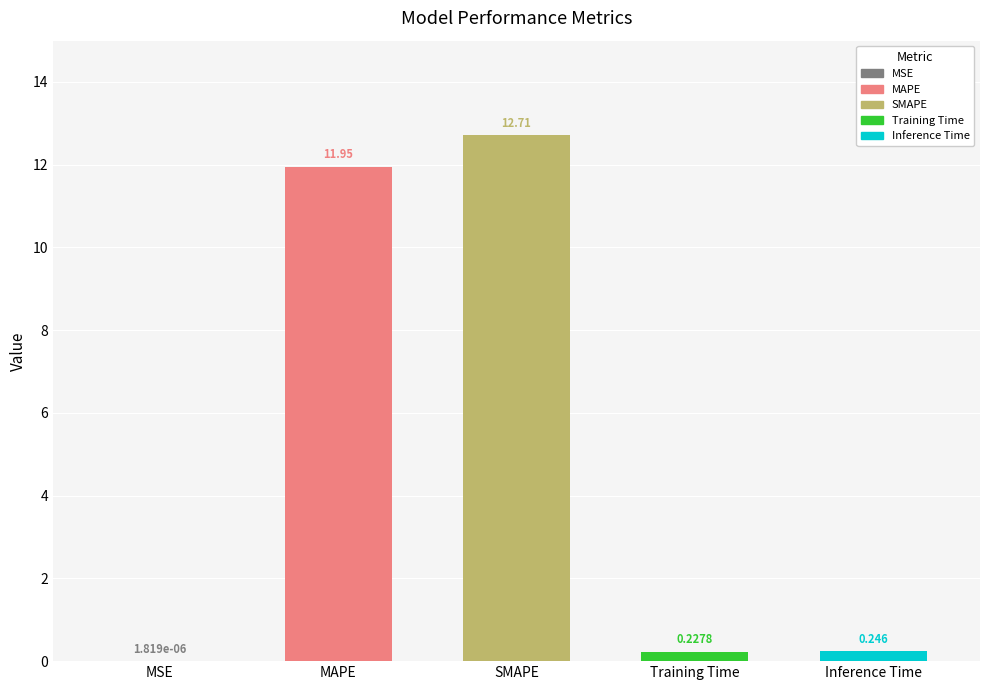

The chart shows a value of 12.7 at SMAPE. True or false?

True